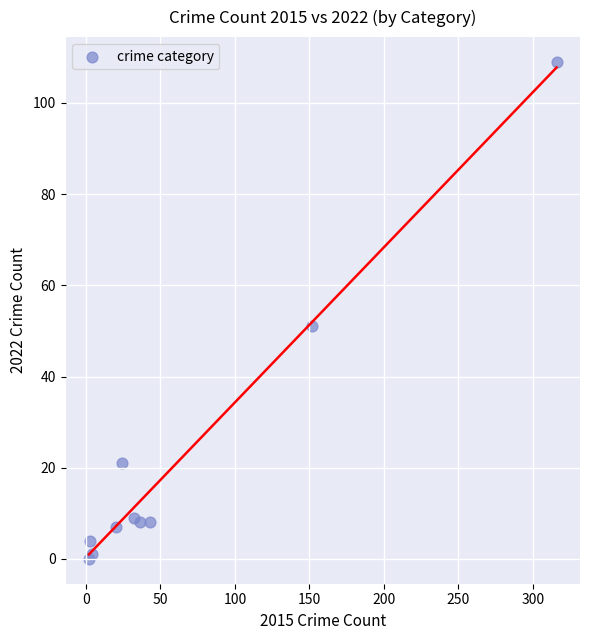

What Y value in the scatter plot is closest to 54?

51